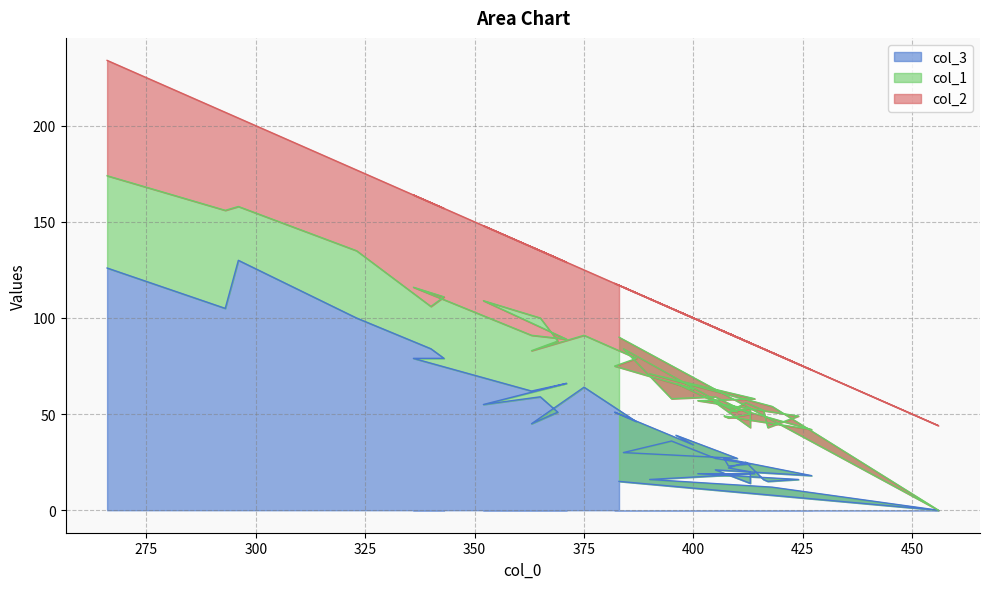

What is the highest value of the col_2 series?

60